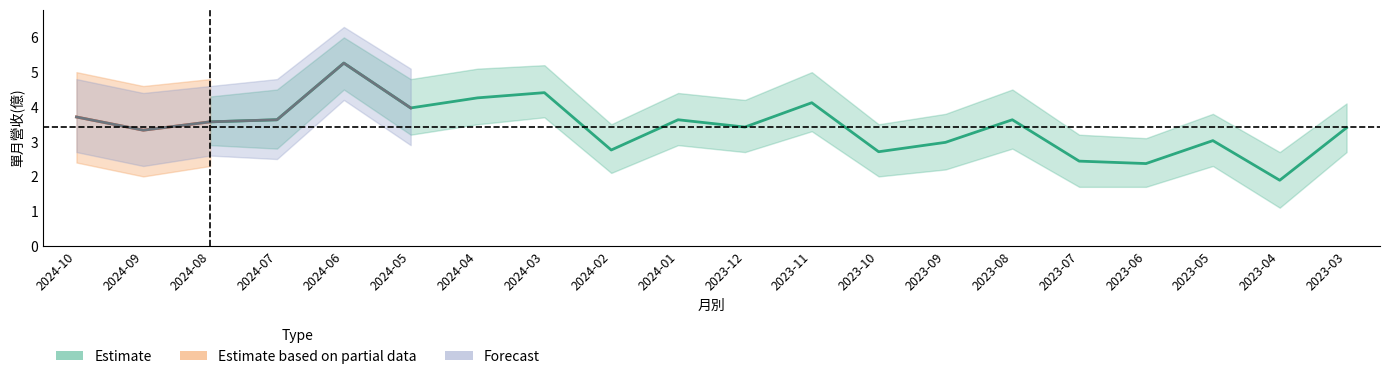

Where is the first local minimum for 合併營收(億)?

2024-09